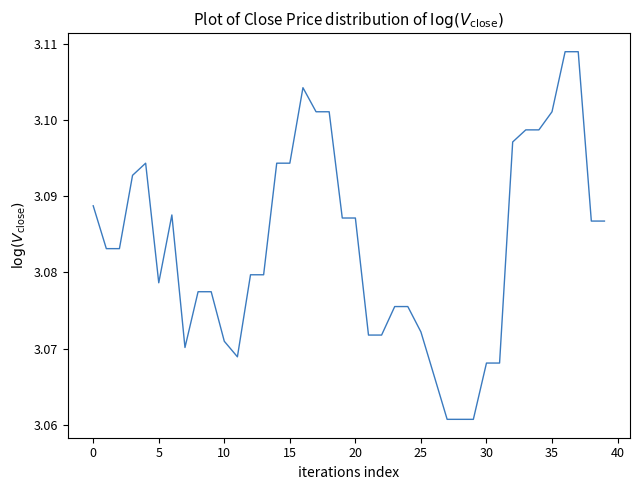

How many distinct data groups are displayed?

1